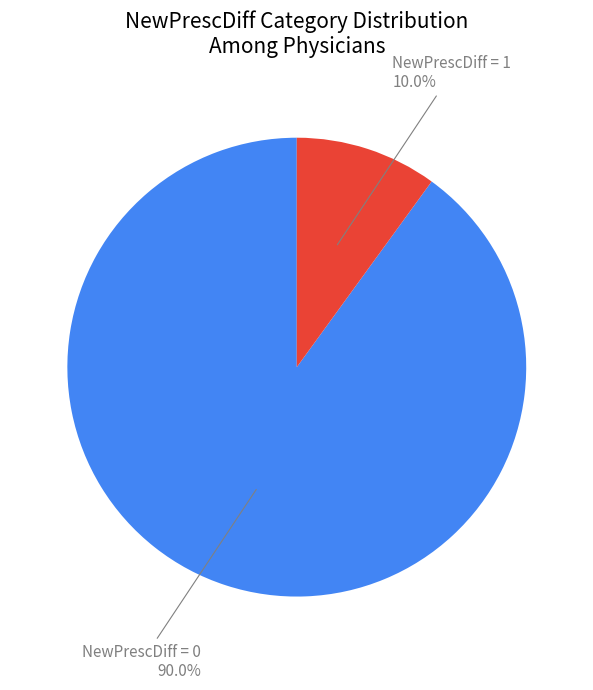

What percentage is the NewPrescDiff = 0 slice, to the nearest percent?

90%